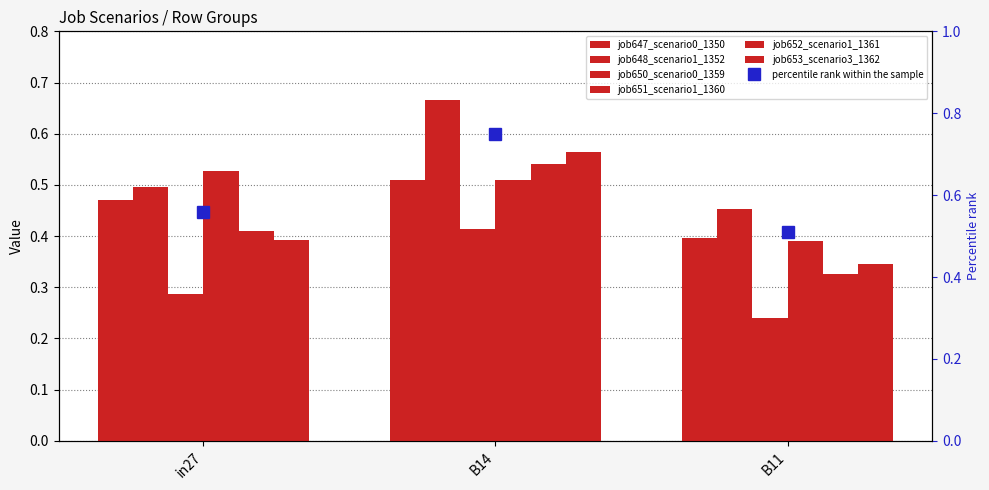

How many bars are there in each group?

6